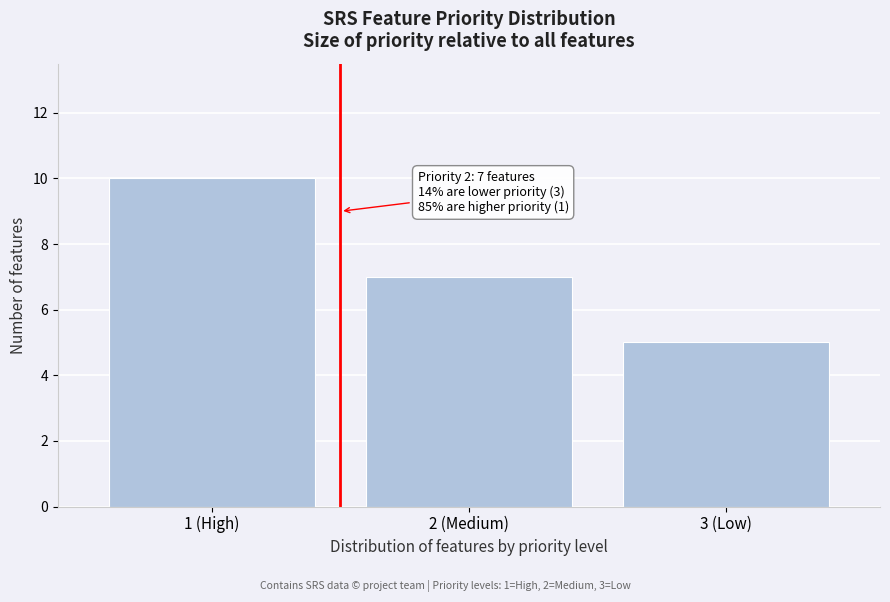

Reading left to right, extract all data points from this chart.

1 (High)=10	2 (Medium)=7	3 (Low)=5